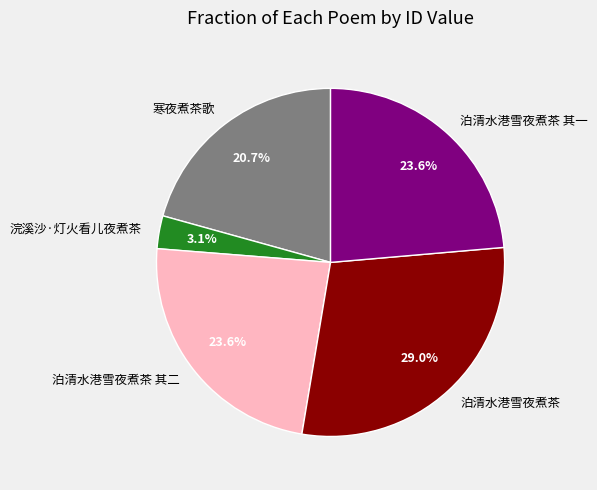

Do 泊清水港雪夜煮茶 其二 and 泊清水港雪夜煮茶 together represent more than half of the pie?

Yes